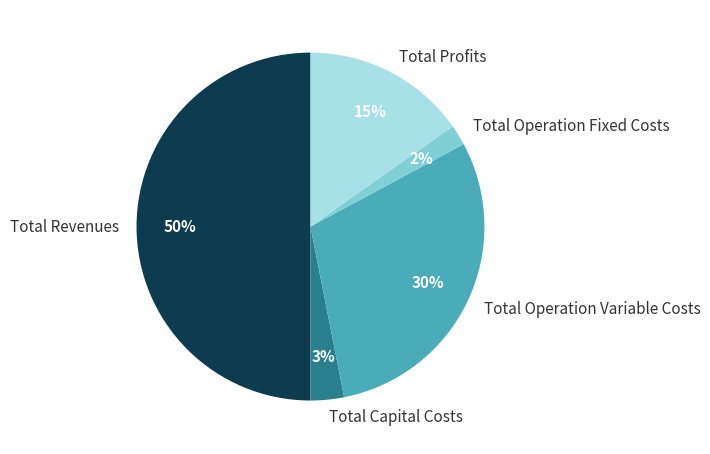

Which has a higher value, Total Capital Costs or Total Revenues?

Total Revenues